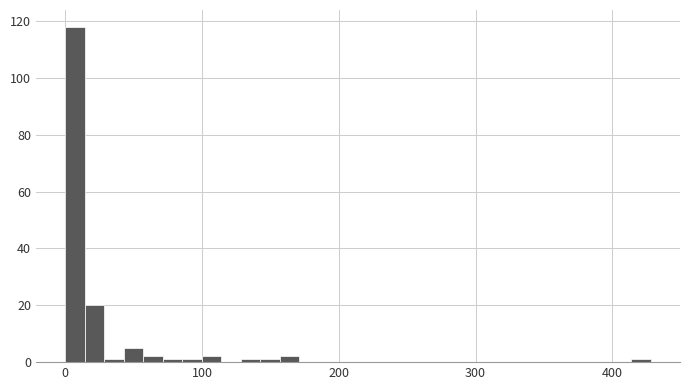

Around what value on the x-axis is the tallest bar? Give the approximate position of its centre, as read against the axis.

10